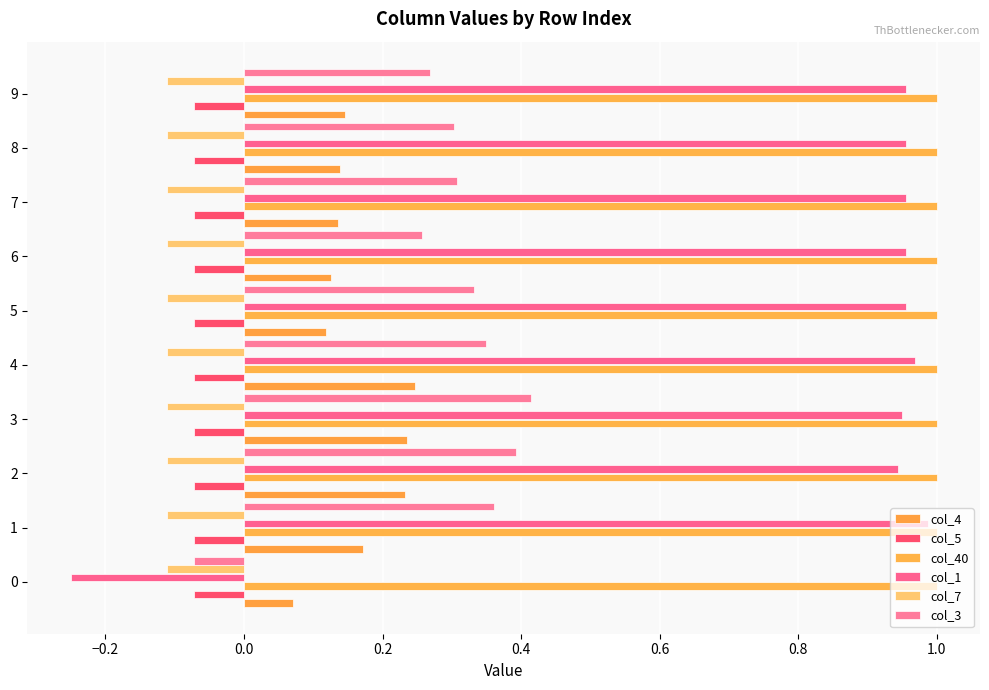

Reading left to right, extract all data points from this chart.

col_4: 0.1	0.2	0.2	0.2	0.2	0.1	0.1	0.1	0.1	0.1
col_5: 0.1	0.1	0.1	0.1	0.1	0.1	0.1	0.1	0.1	0.1
col_40: 0.1	0.1	0.1	0.1	0.1	0.1	0.1	0.1	0.1	0.1
col_1: -0.2	1.0	0.9	1.0	1.0	1.0	1.0	1.0	1.0	1.0
col_7: 0.1	0.1	0.1	0.1	0.1	0.1	0.1	0.1	0.1	0.1
col_3: -0.1	0.4	0.4	0.4	0.3	0.3	0.3	0.3	0.3	0.3